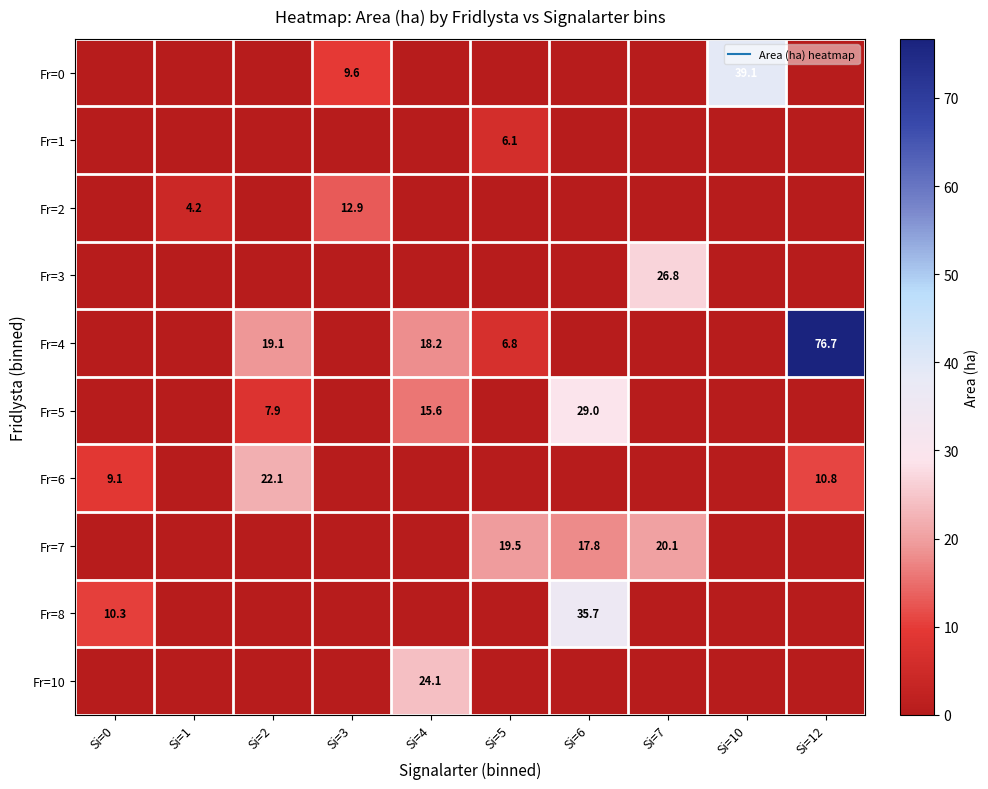

Which series has the widest spread of values?

Fr=4